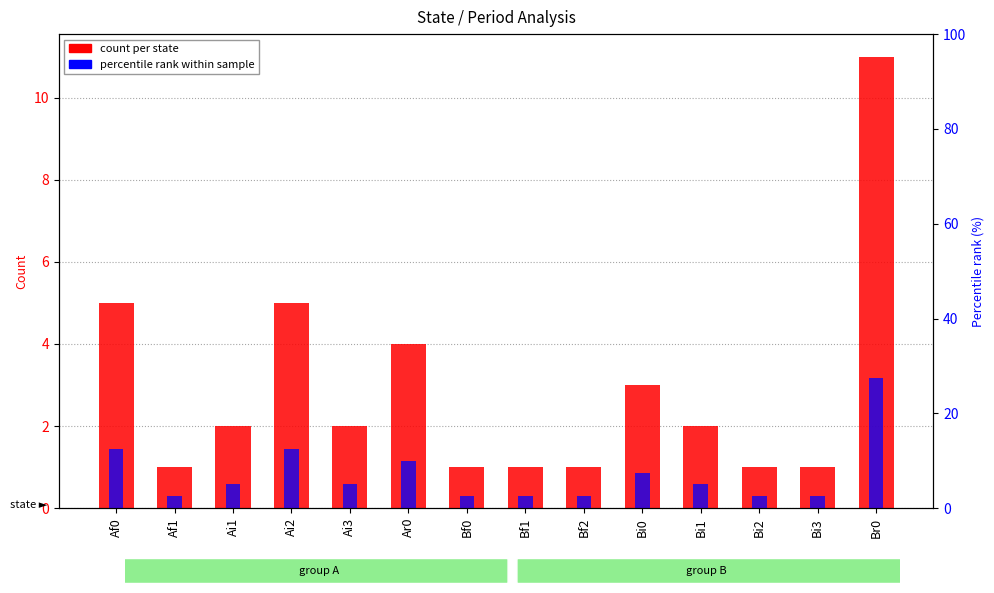

At which category is the sum across all series the highest?

Br0